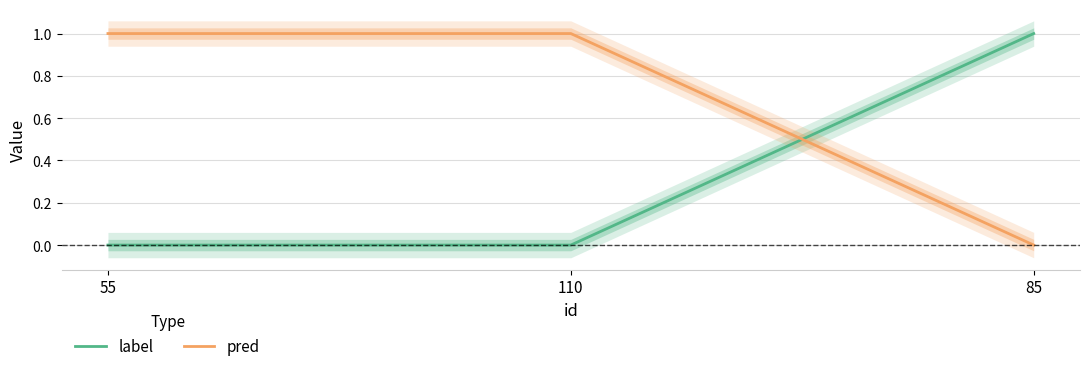

What are all the series names shown in the legend?

label, pred